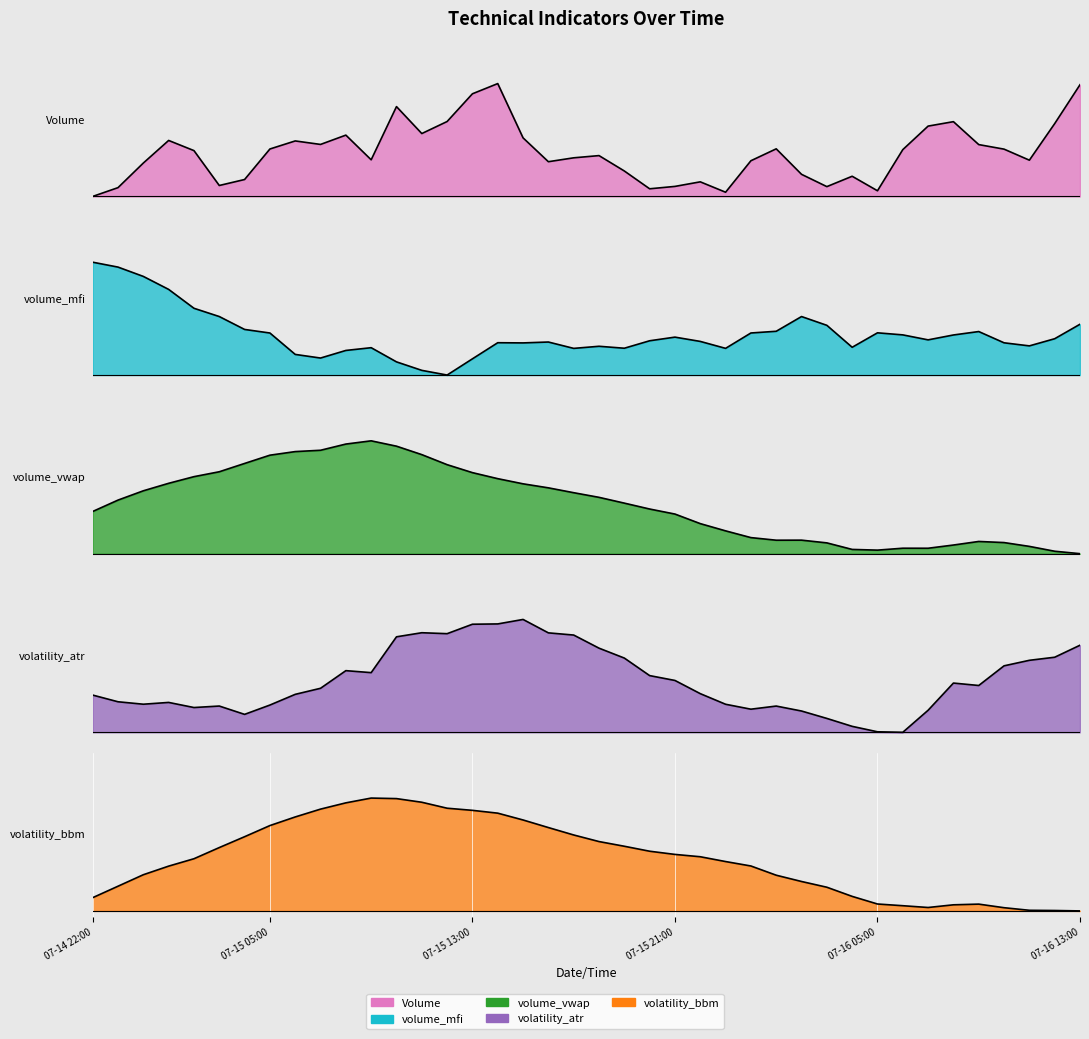

True or false: volatility_atr has more than 2 points higher than both neighbors.

True